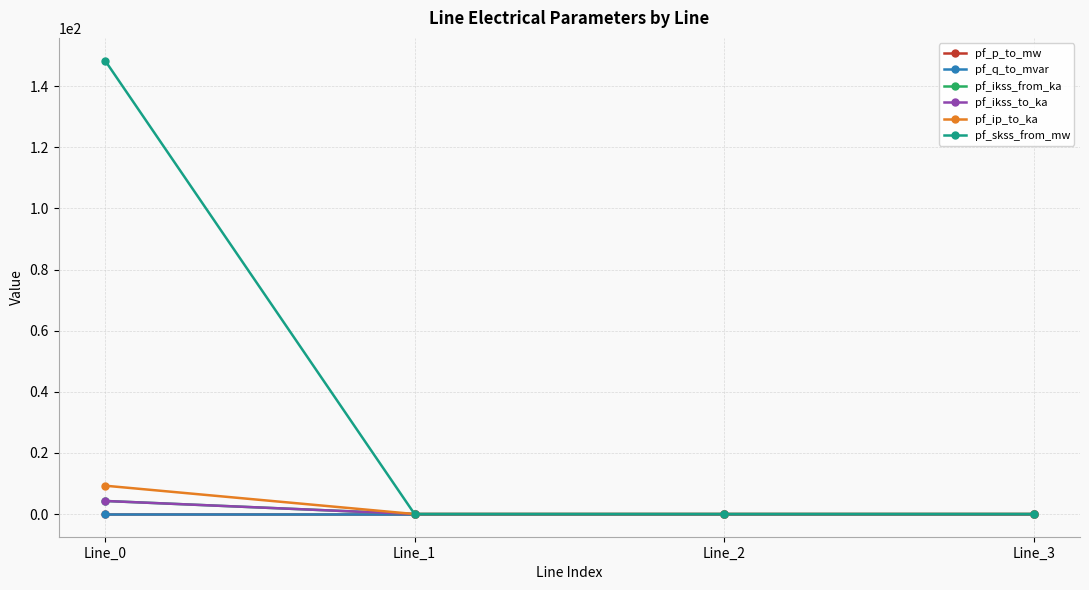

Which category has the lowest value in the pf_ikss_from_ka series?

Line_1